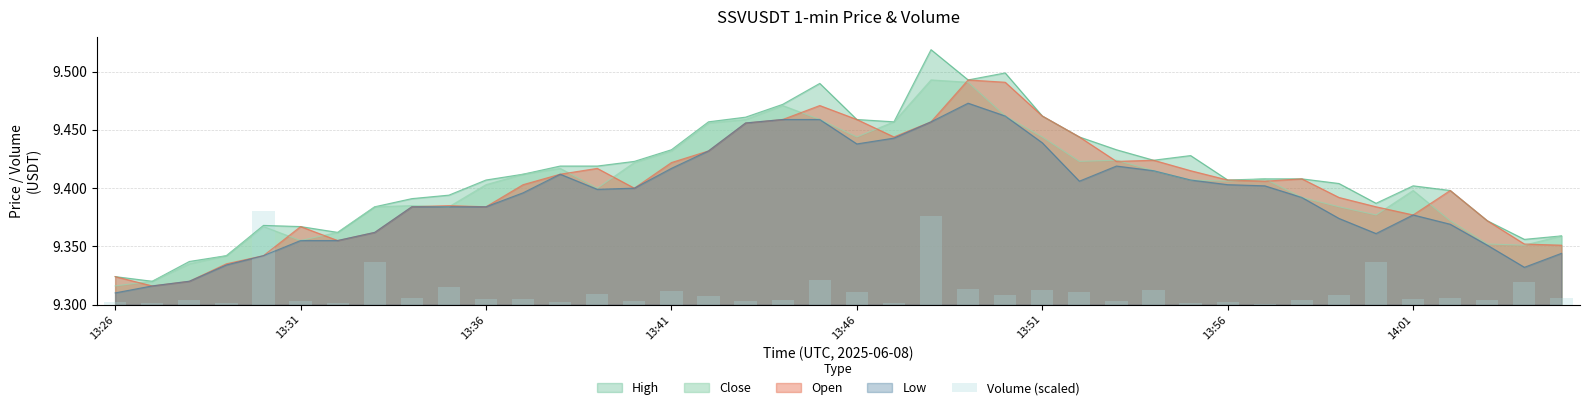

The value of Low at 13:46 is 13.0. True or false?

False